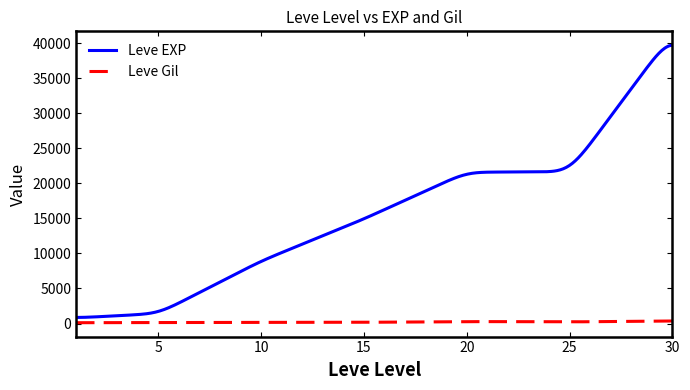

What is the difference between the maximum and minimum values in the Leve EXP series?

38849.3